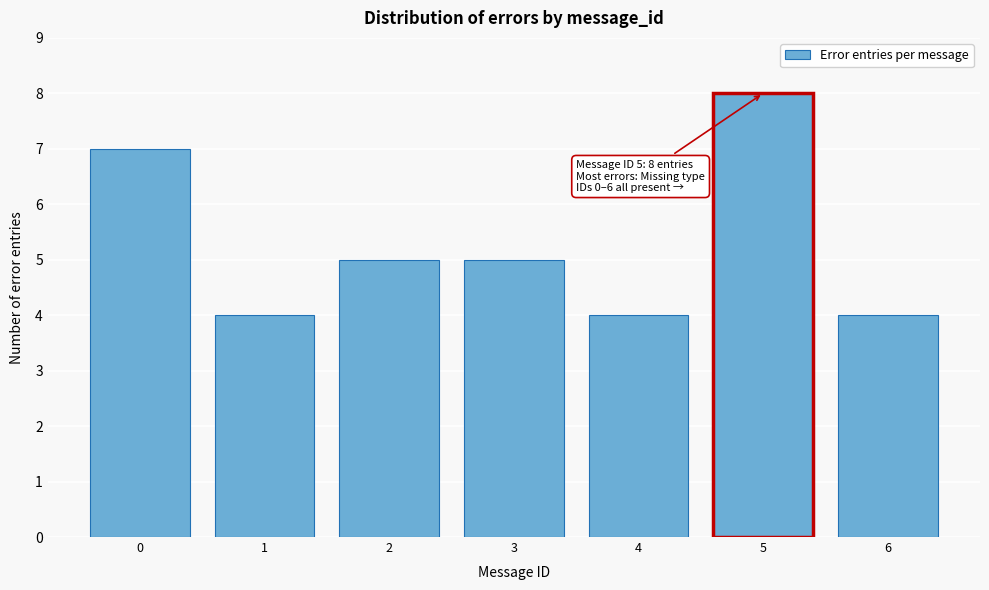

Reading left to right, transcribe all the data shown in this chart.

0=7	1=4	2=5	3=5	4=4	5=8	6=4